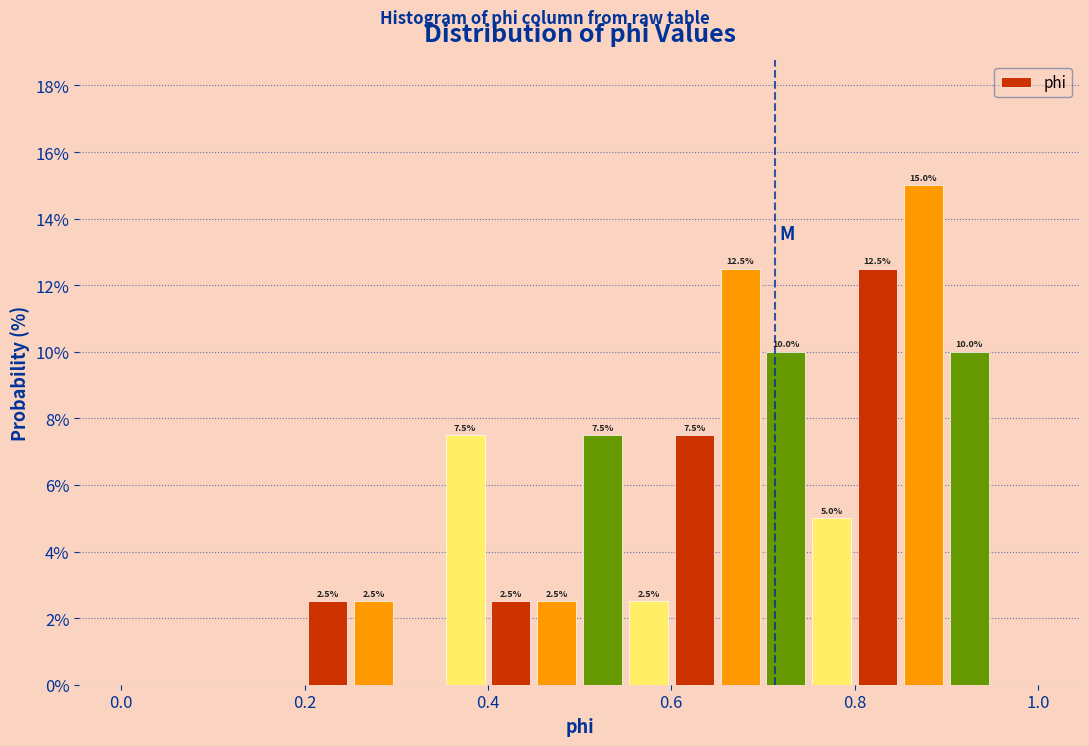

Around what value on the x-axis is the tallest bar? Give the approximate position of its centre, as read against the axis.

0.88